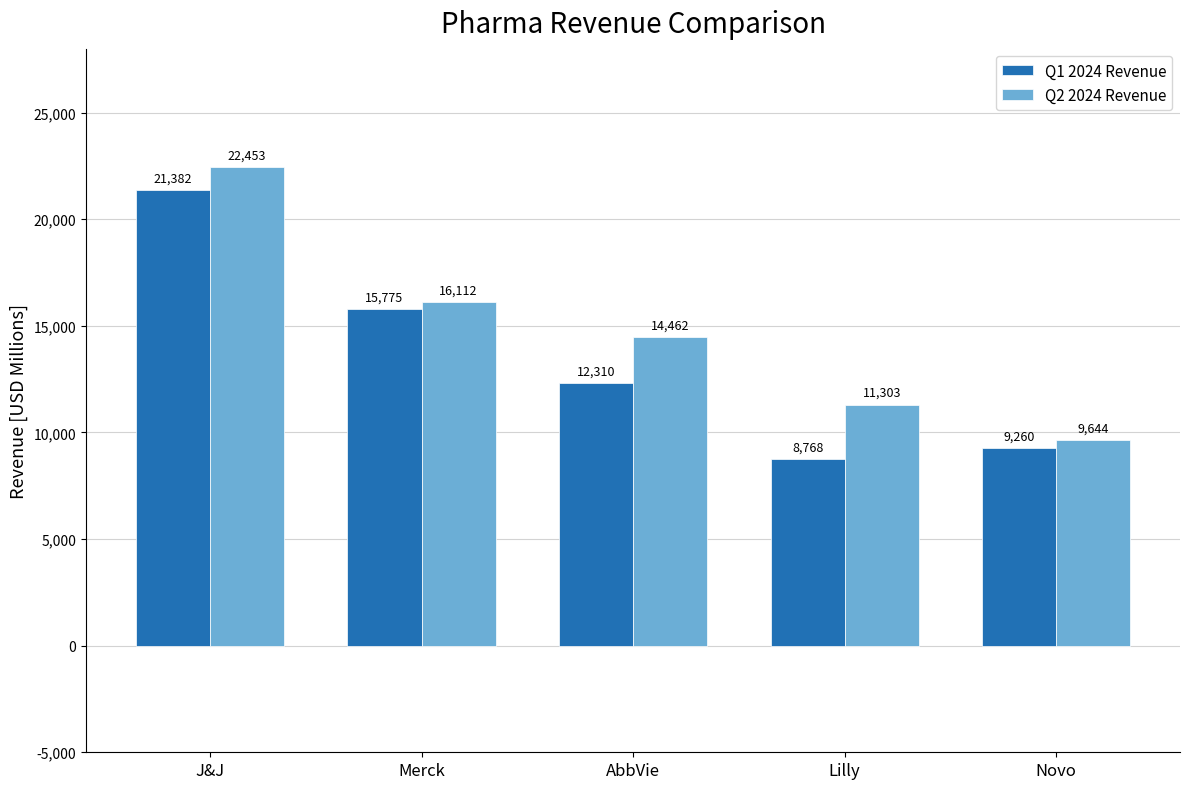

At which category is the sum across all series the highest?

J&J